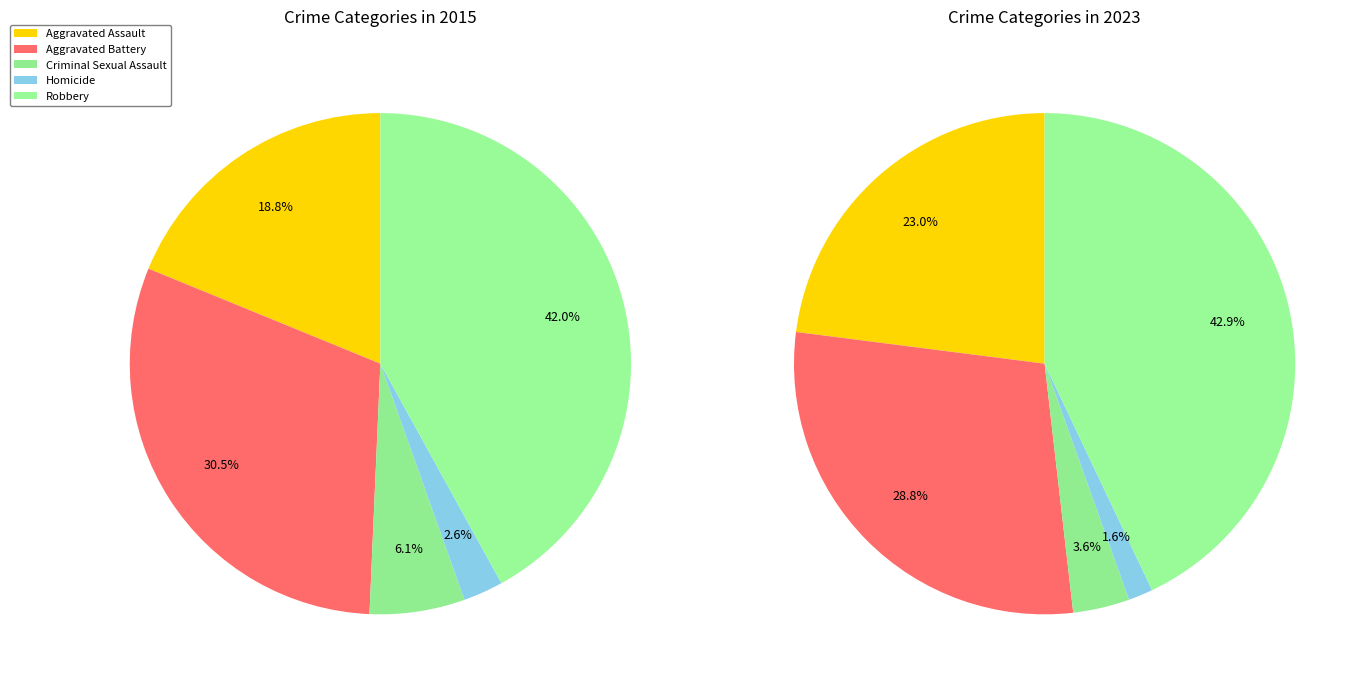

Rank the series by their maximum value, from highest to lowest.

2023, 2015